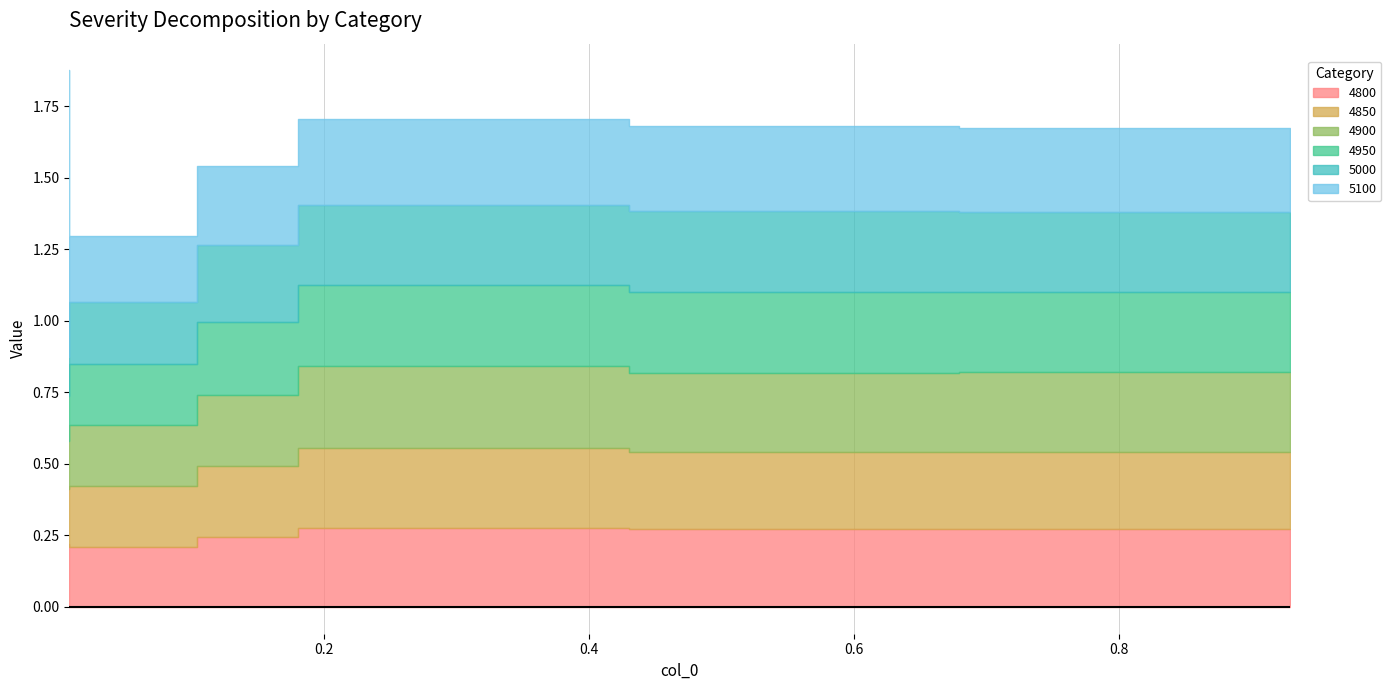

At which category is the sum across all series the highest?

0.00821917808219178